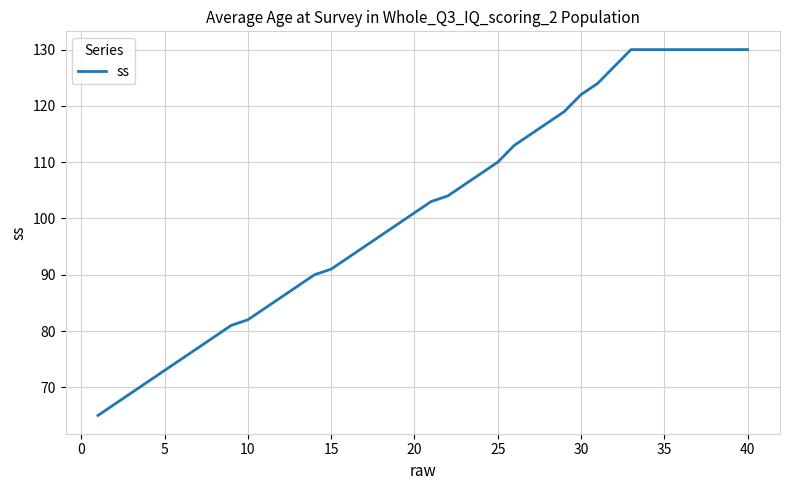

What is the difference between the maximum and minimum values?

65